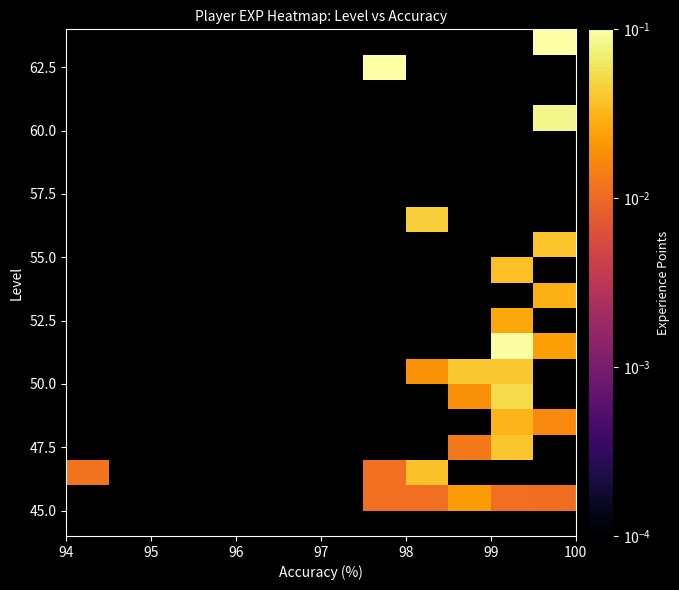

At how many categories does at least one series exceed 0?

6